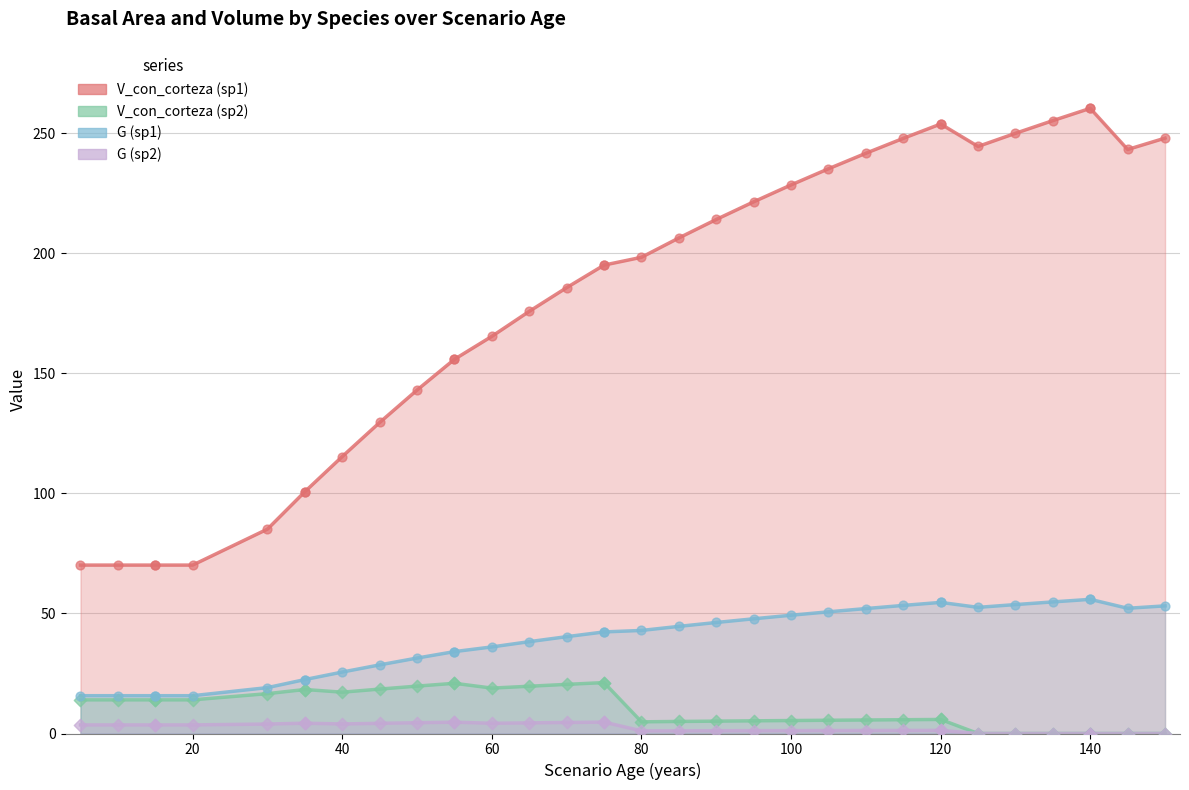

Which series reaches the minimum Y coordinate?

V_con_corteza_sp2